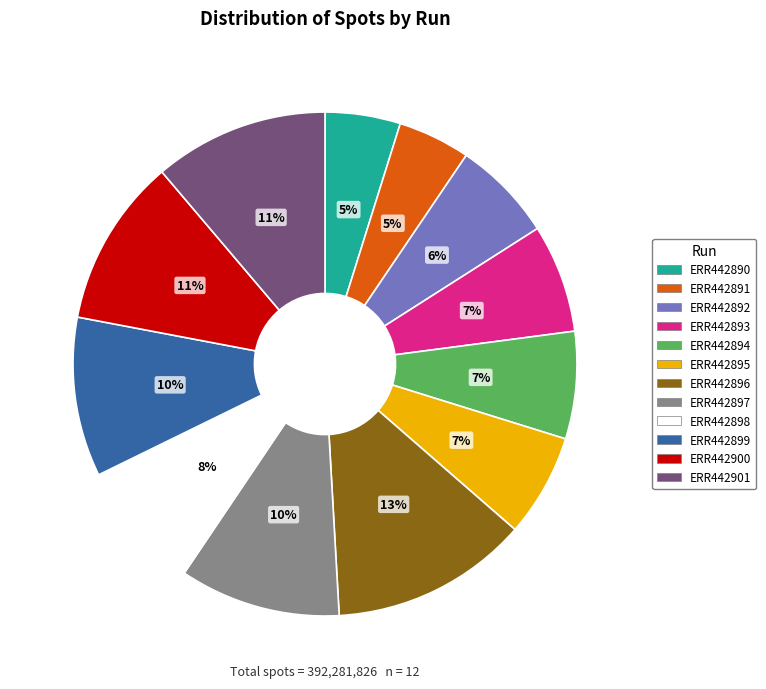

What is the largest slice in the pie chart?

ERR442896